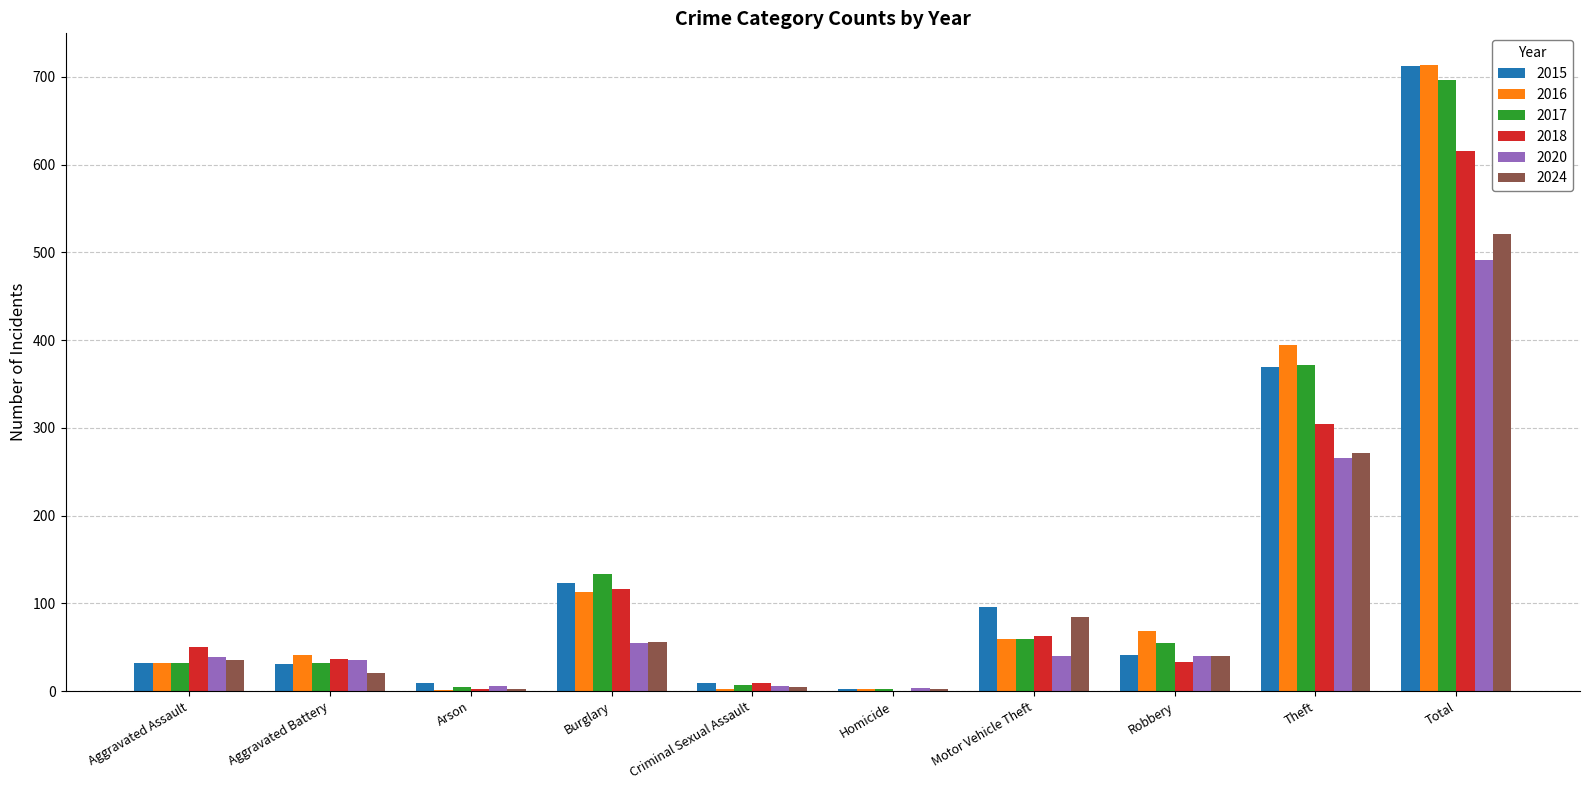

How many series are shown in this chart?

6